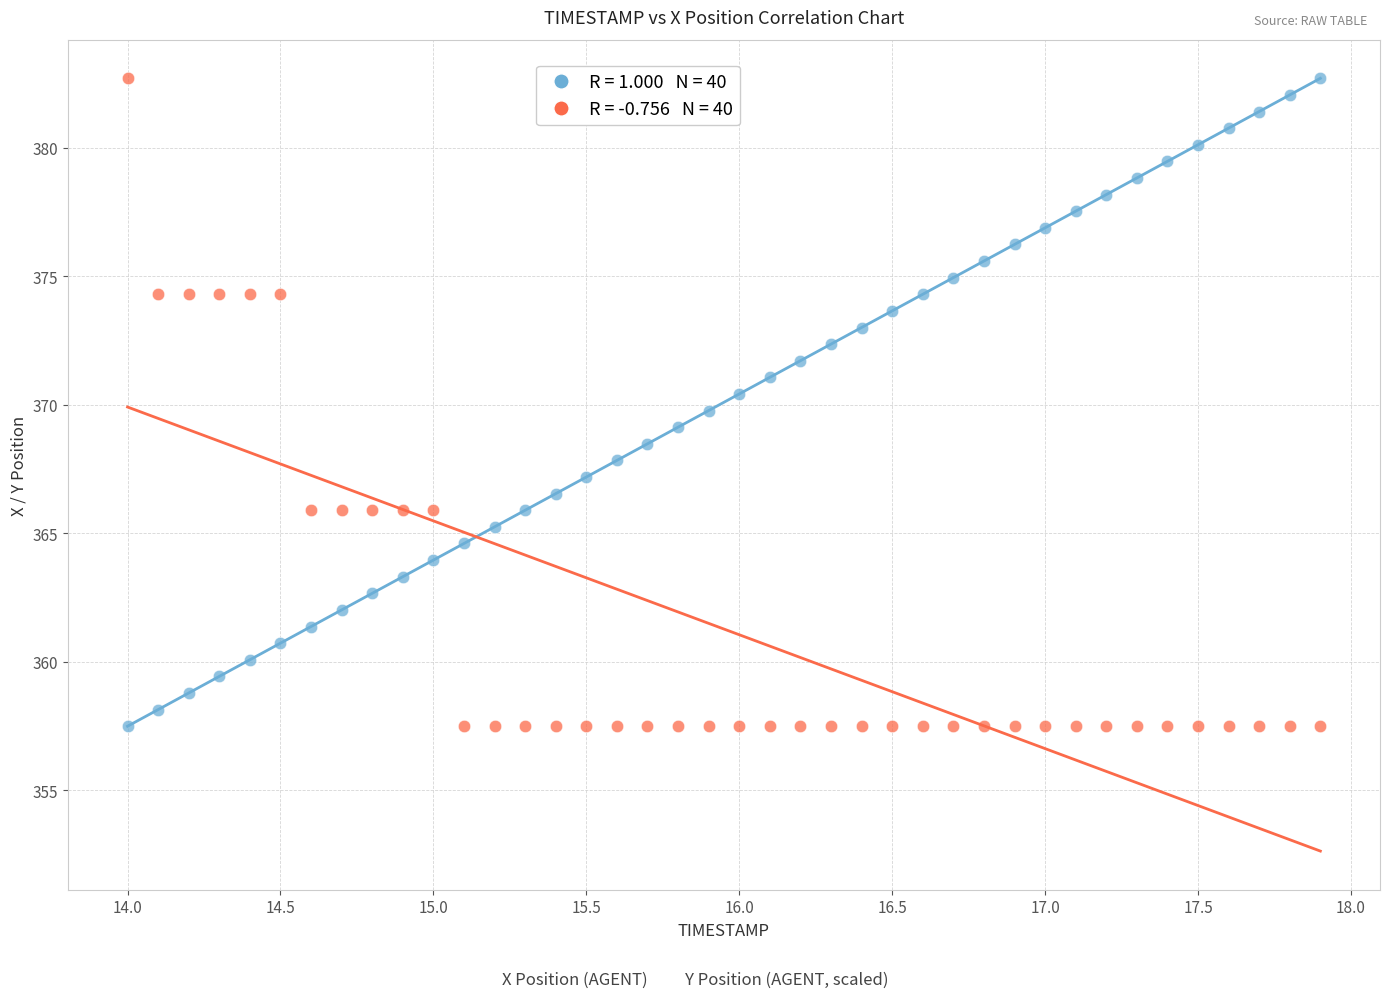

Across all data points, what is the range of Y values (max minus min)?

25.2